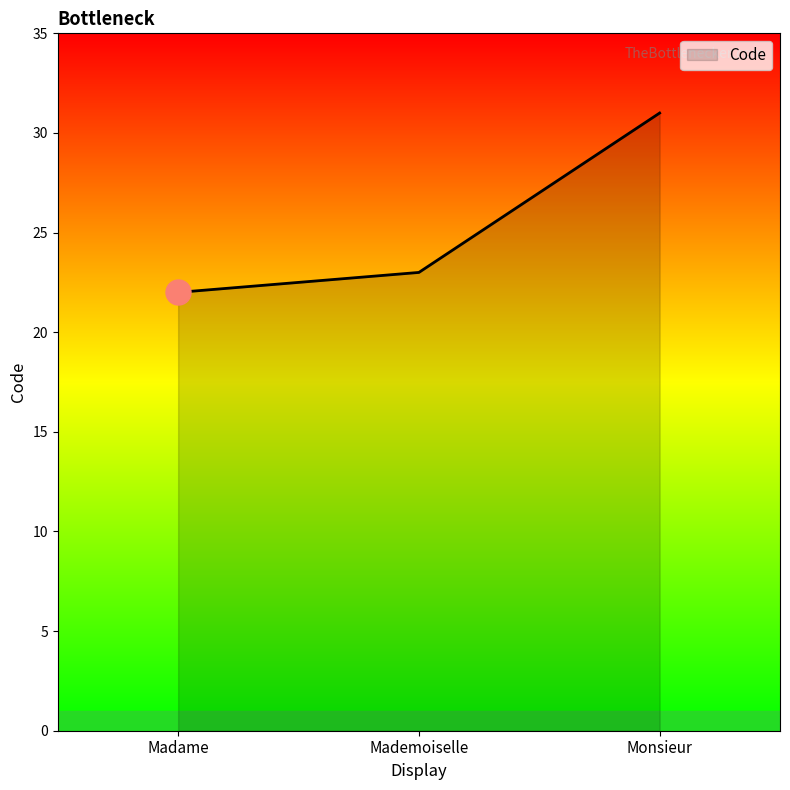

The value at Monsieur is 31. True or false?

True